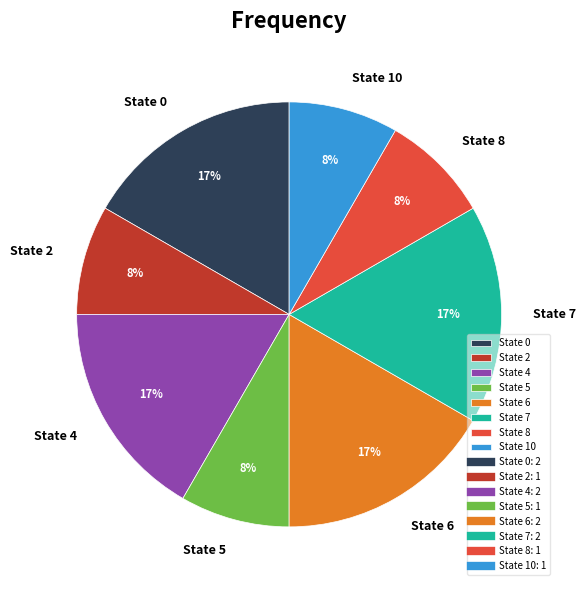

Is it true that State 2 is 1% of the pie?

False